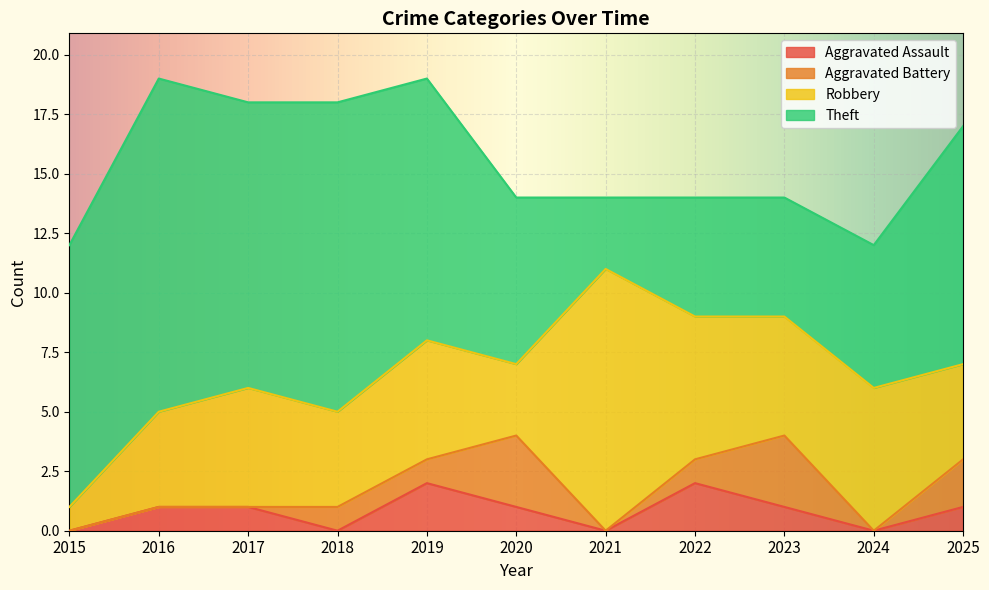

At which category does Aggravated Assault reach its first local peak?

2019